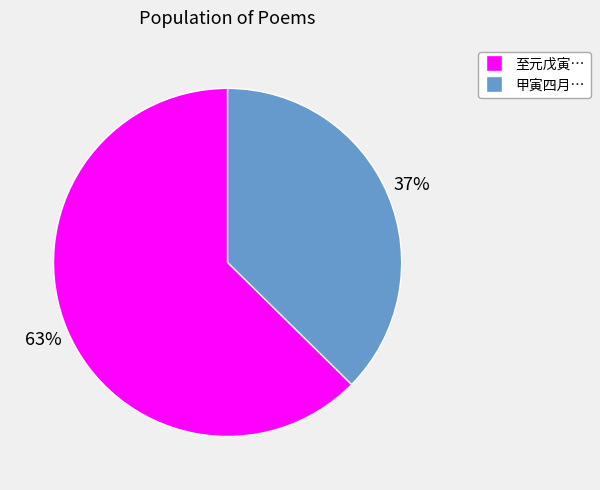

Combined, do 至元戊寅… and 甲寅四月… account for over 50%?

Yes